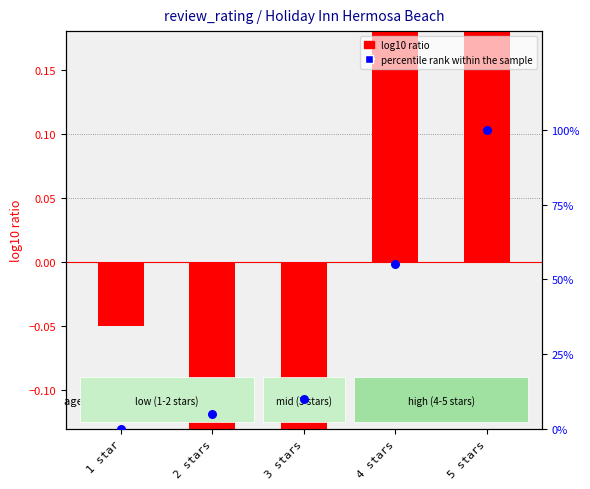

Which series has the widest spread of Y values?

percentile rank within the sample